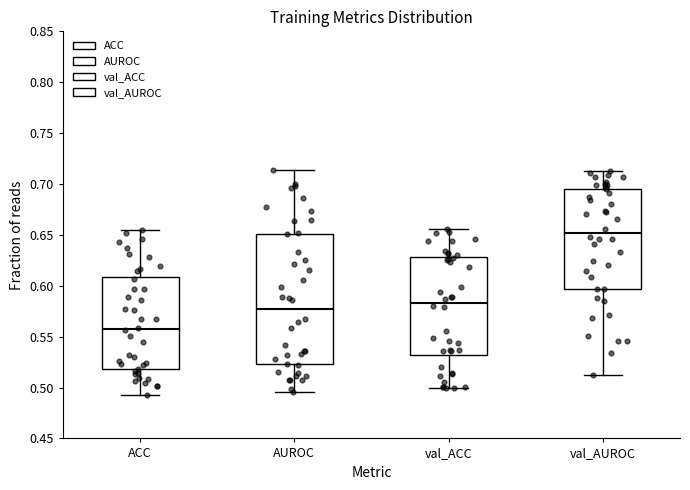

Which box has the highest median line?

val_AUROC